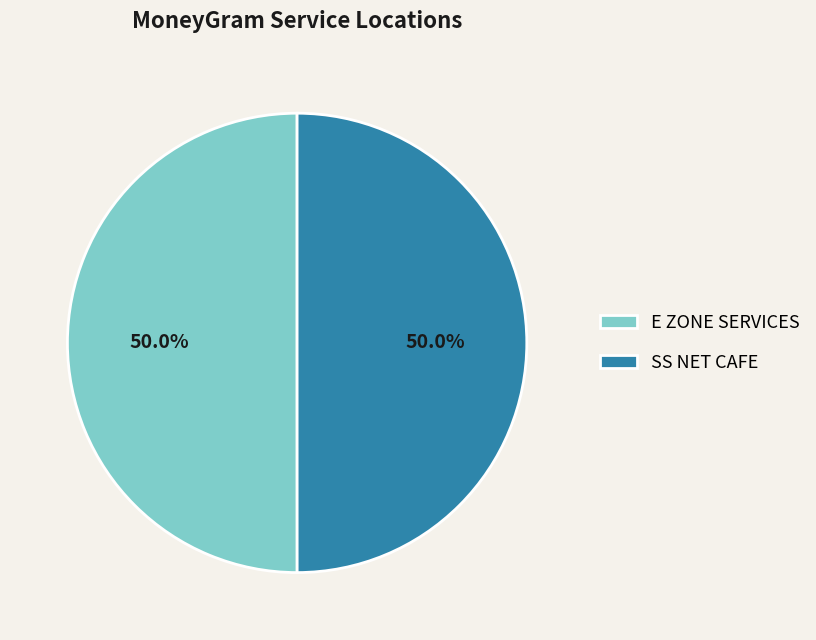

What is the ratio of the value at SS NET CAFE to the value at E ZONE SERVICES?

1.0